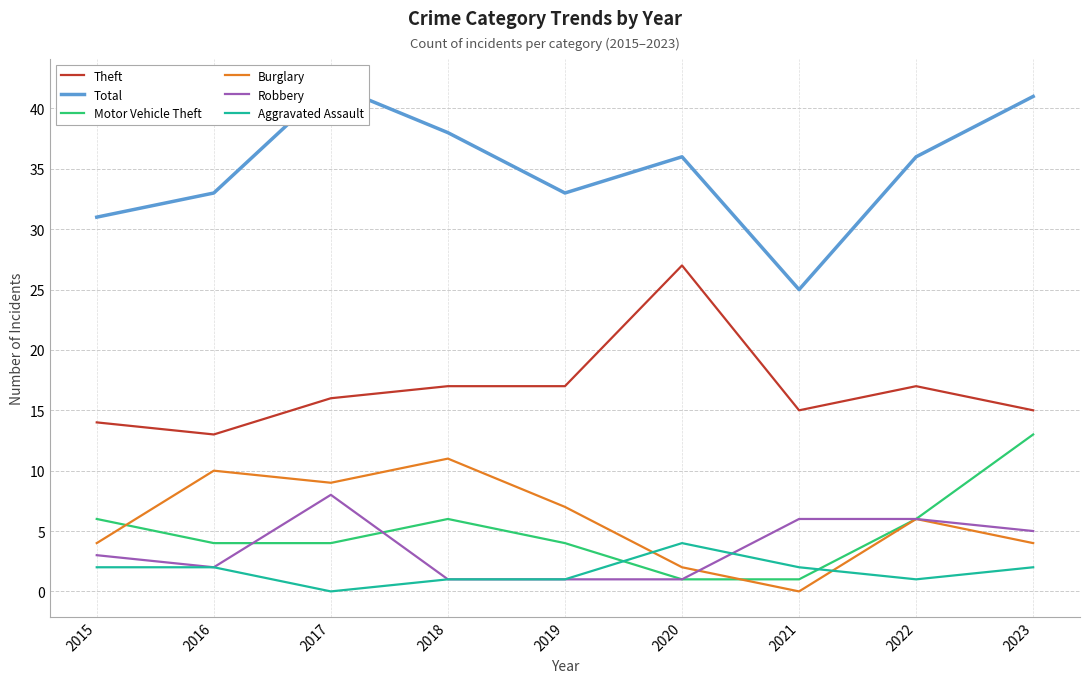

How many Robbery values are between 1 and 6?

8